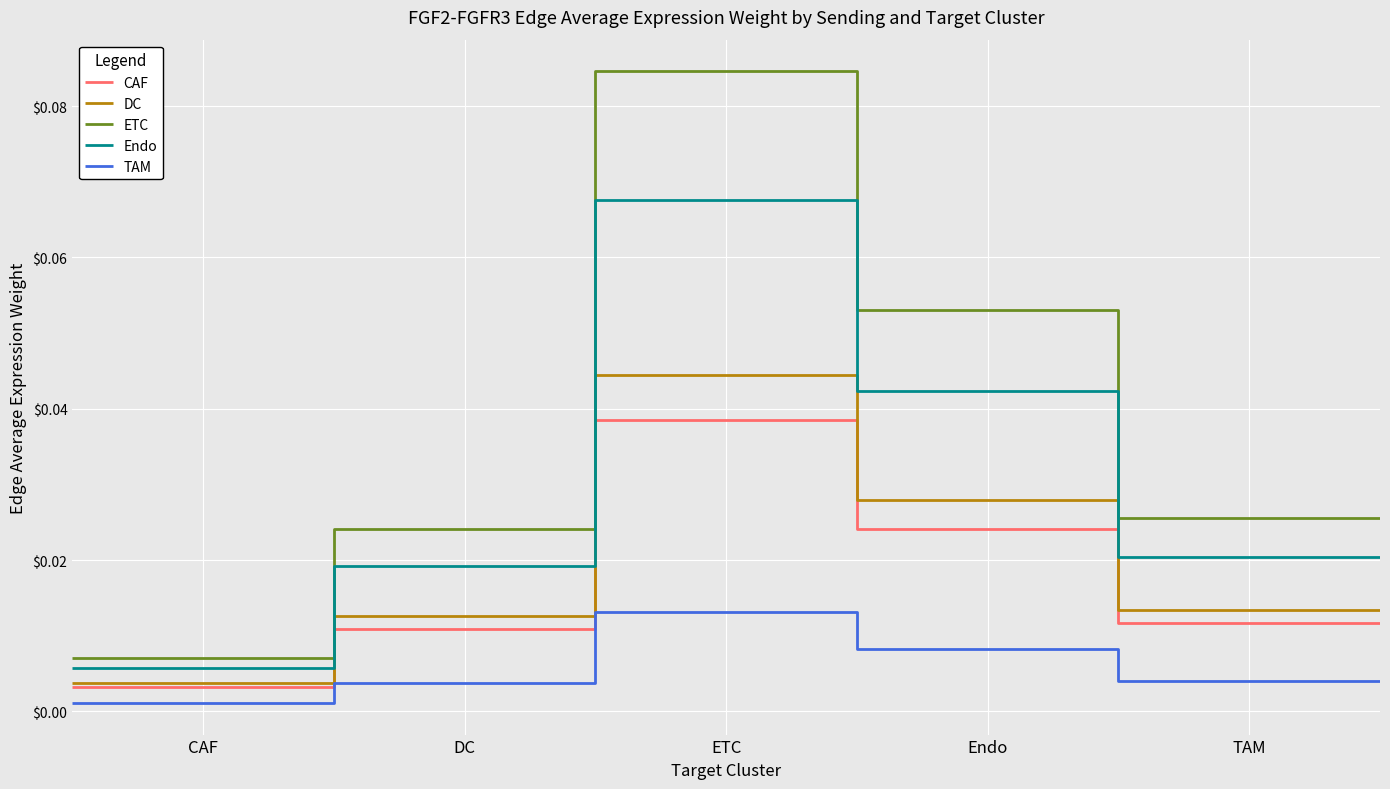

What are all the series names shown in the legend?

CAF, DC, ETC, Endo, TAM